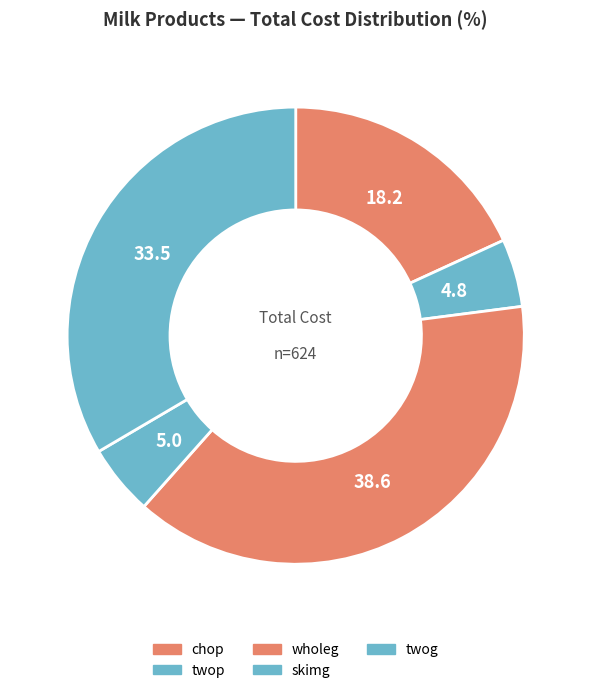

How many slices are in this pie chart?

5